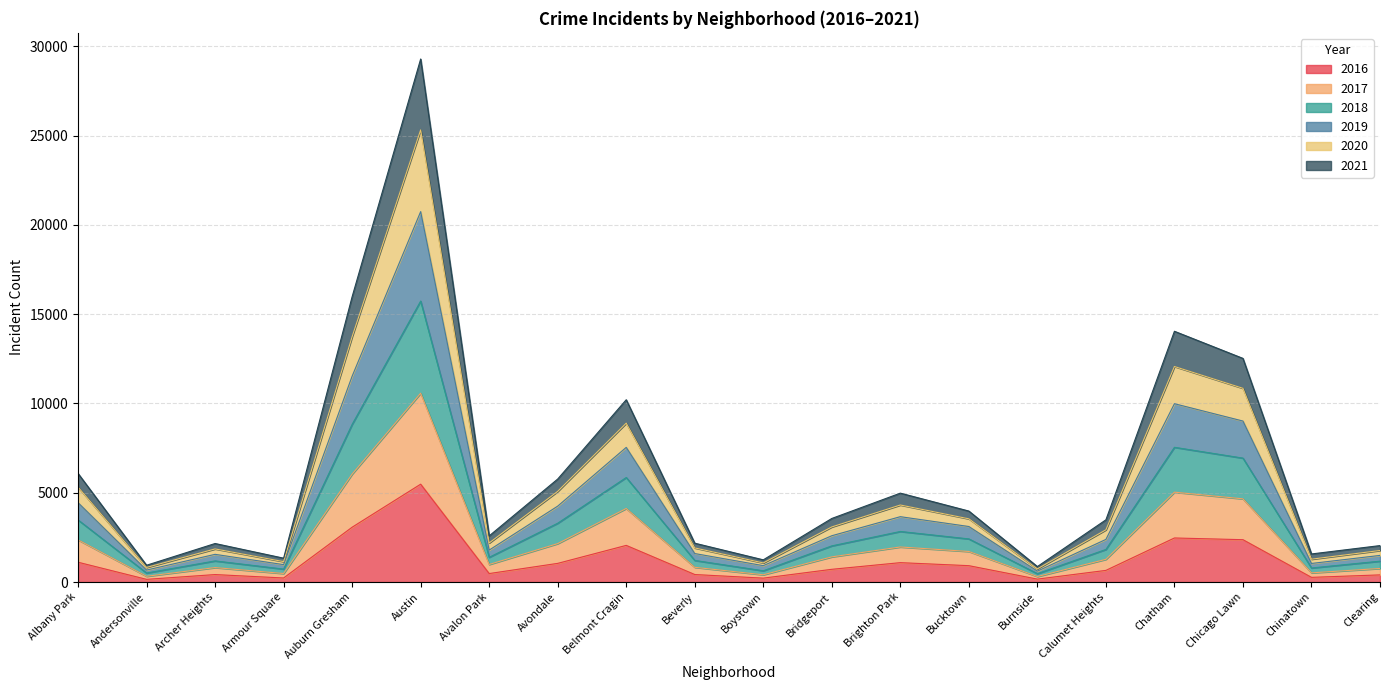

True or false: 2019 has more than 0 points higher than both neighbors.

True